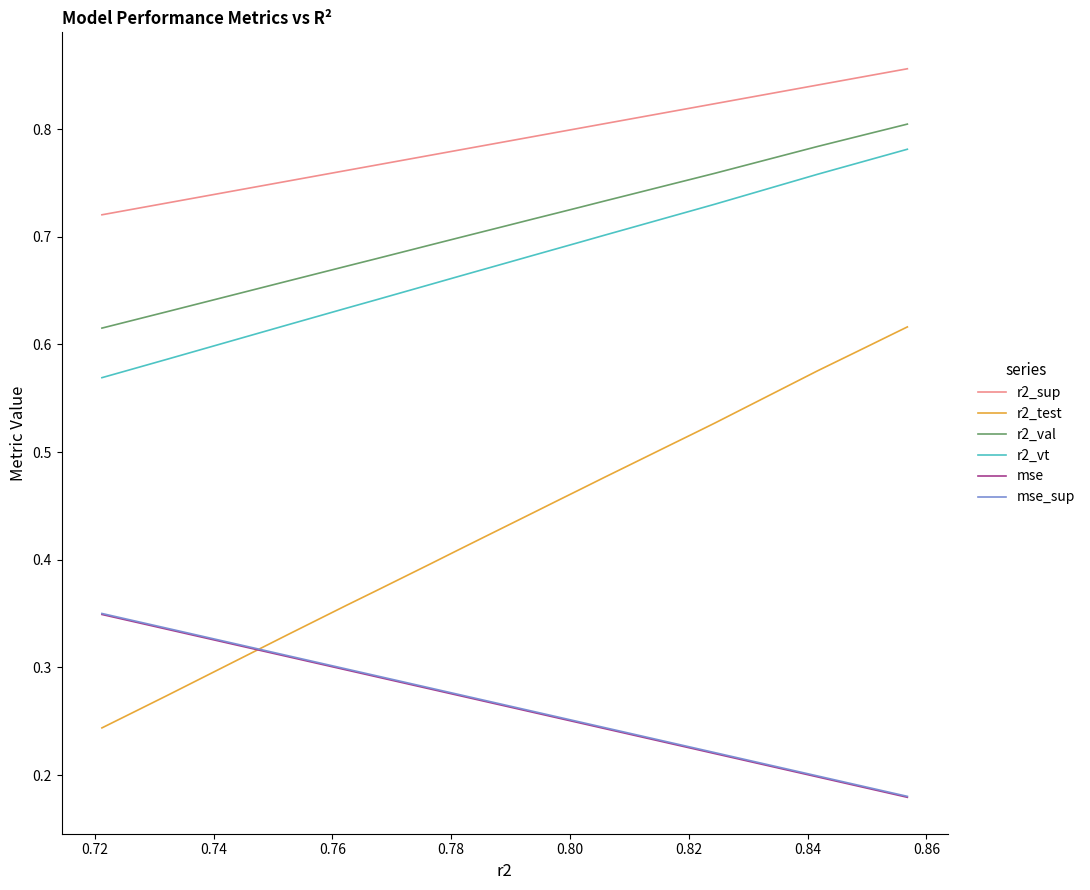

What is the label of the 17th point from the right?

0.86